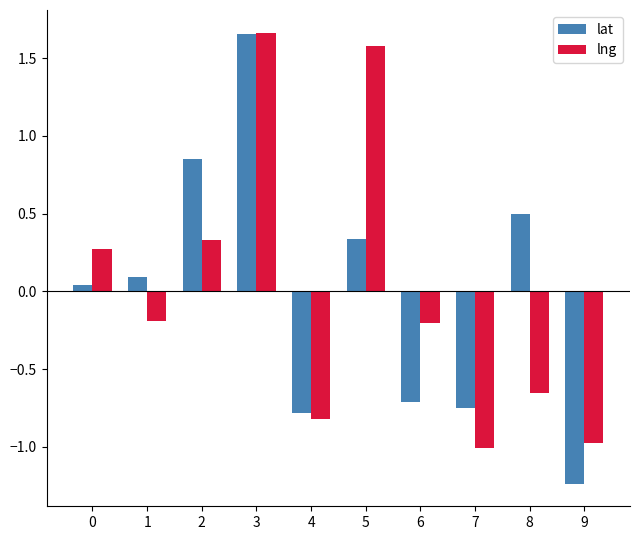

Does the chart contain stacked bars?

No